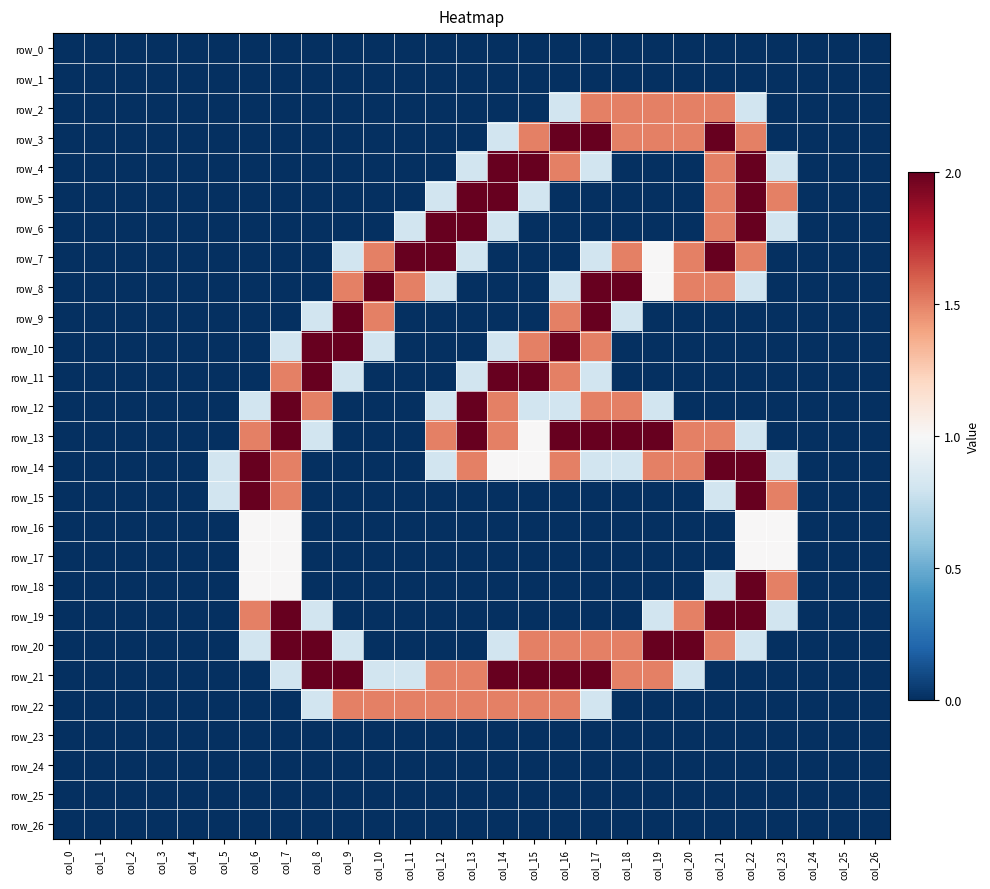

At how many categories does at least one series exceed 0?

19